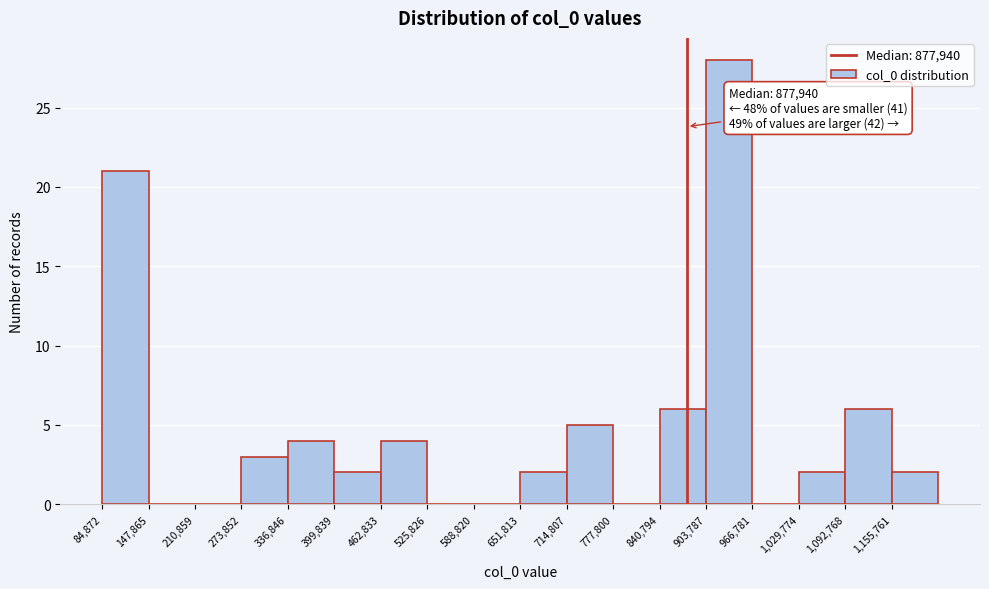

Which range on the x-axis has the tallest bar?

900000 to 970000